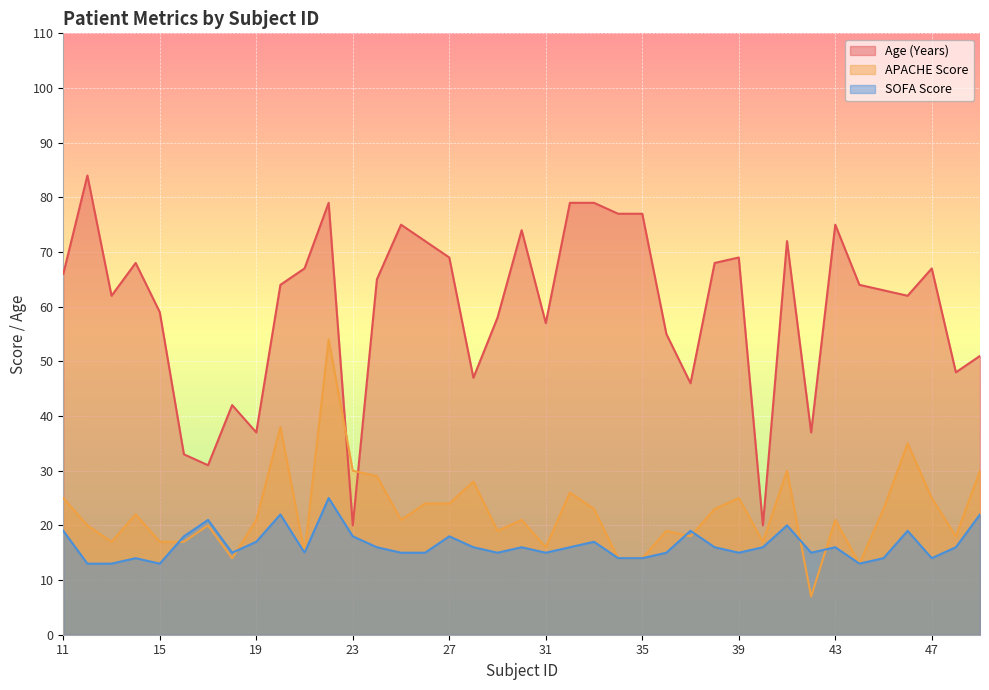

Which category has the highest value in the APACHE Score series?

22